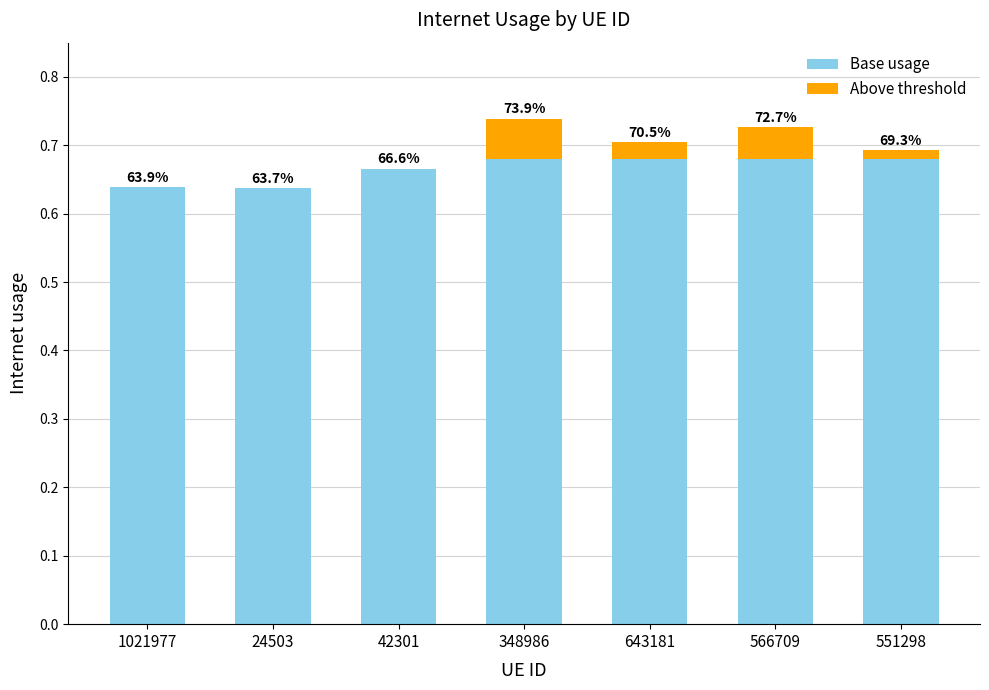

Rank the series by their average value, from highest to lowest.

Base usage, Above threshold